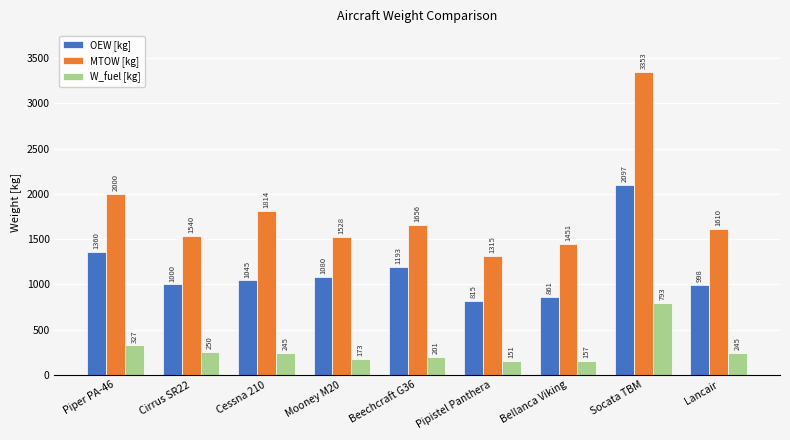

What is the spread (max minus min) of values at Socata TBM?

2560